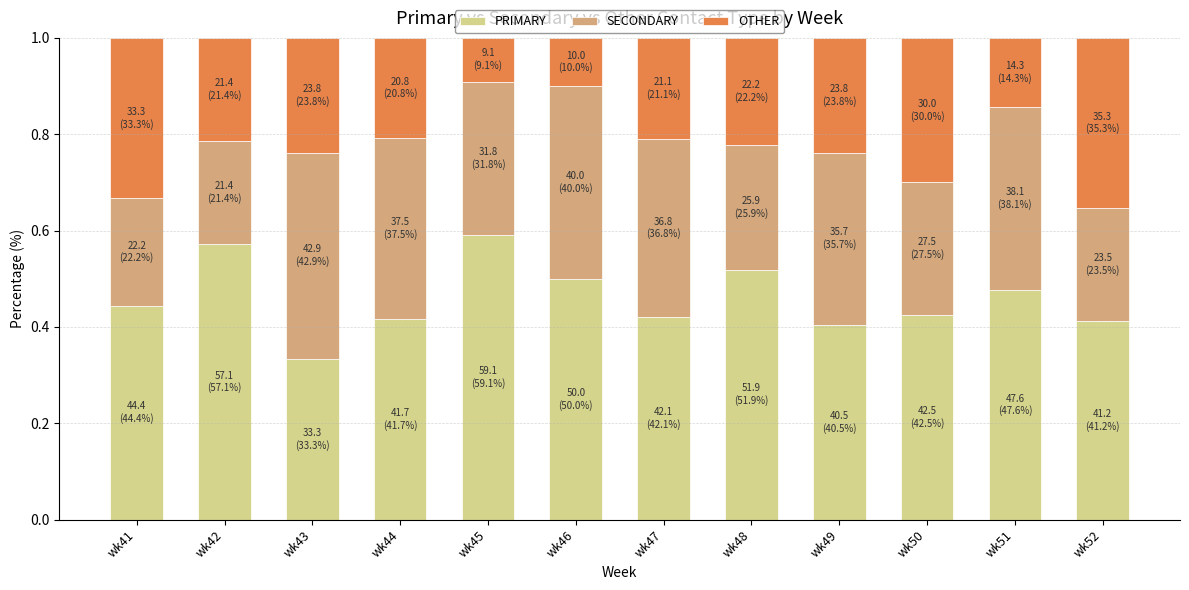

What is the total value across all series at wk52?

1.0